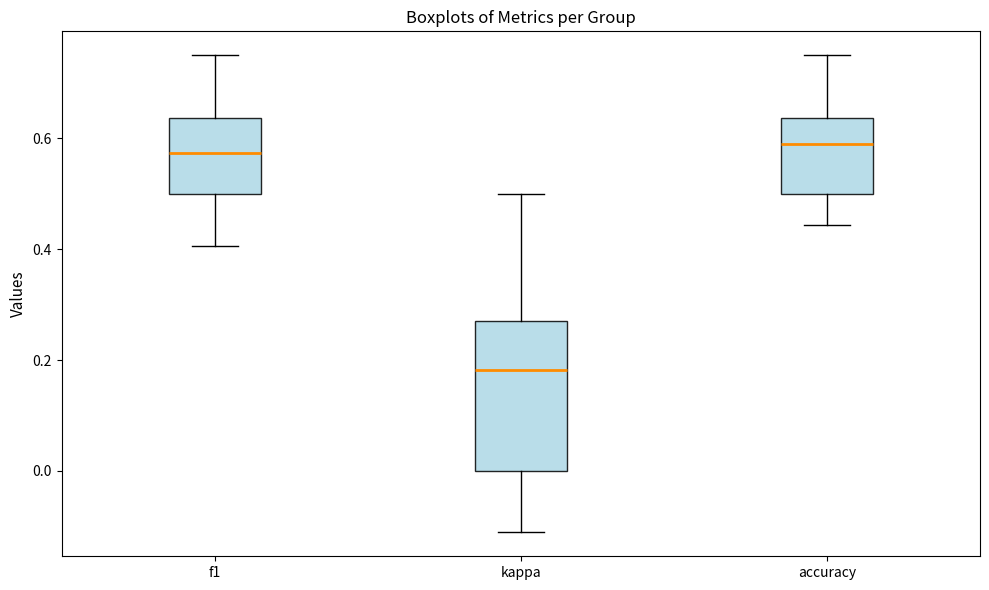

Where does the median line of the box for accuracy sit on the y-axis? The values are not printed on the chart, so give them approximately, as read against the axis.

0.60